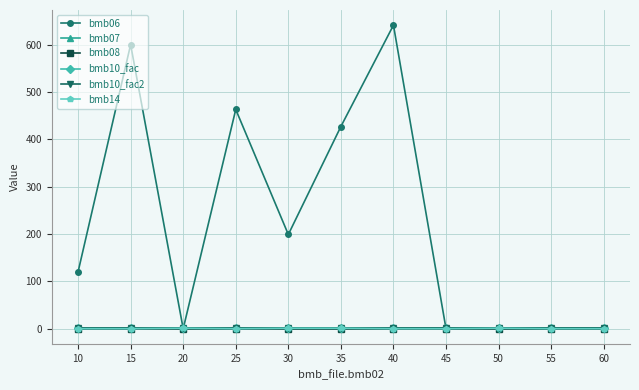

True or false: bmb06 and bmb10_fac2 intersect in this chart.

True